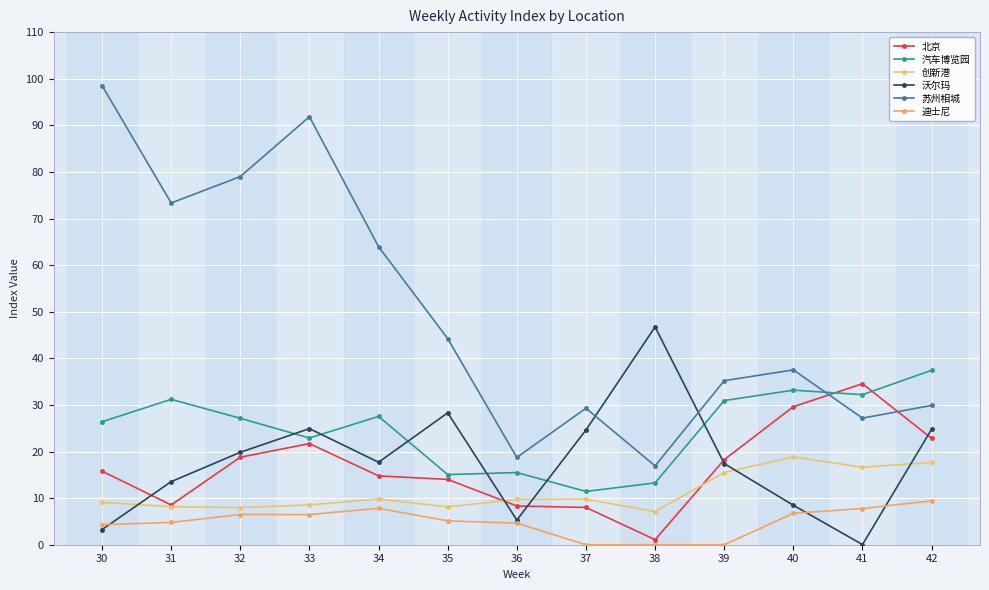

What value does the 沃尔玛 series have at 32?

19.8